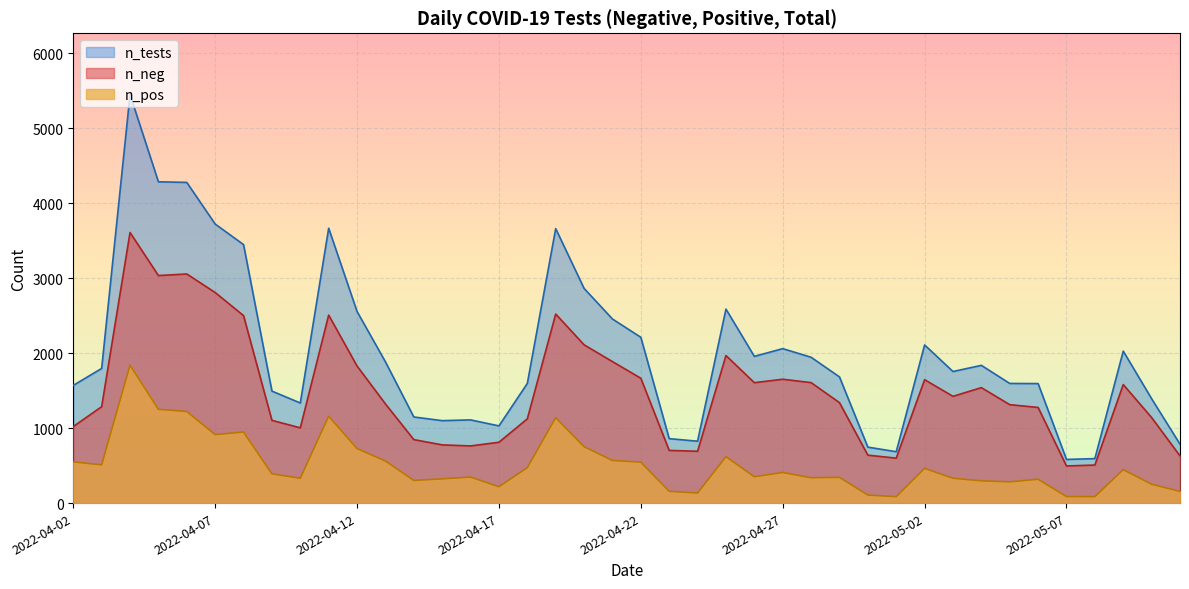

Which series has the widest spread of values?

n_tests